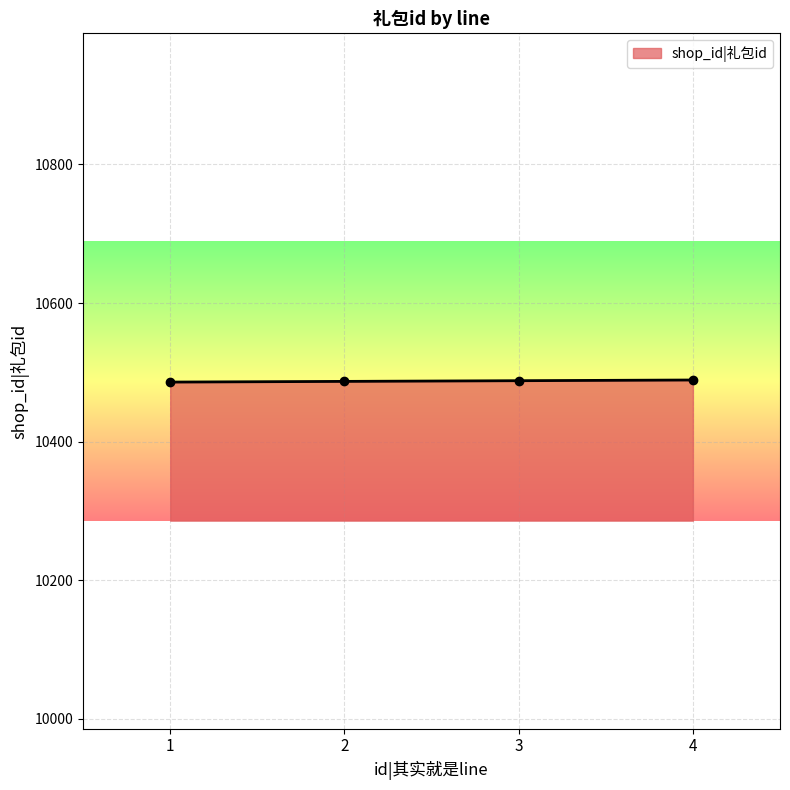

What is the maximum value shown in the chart?

10489